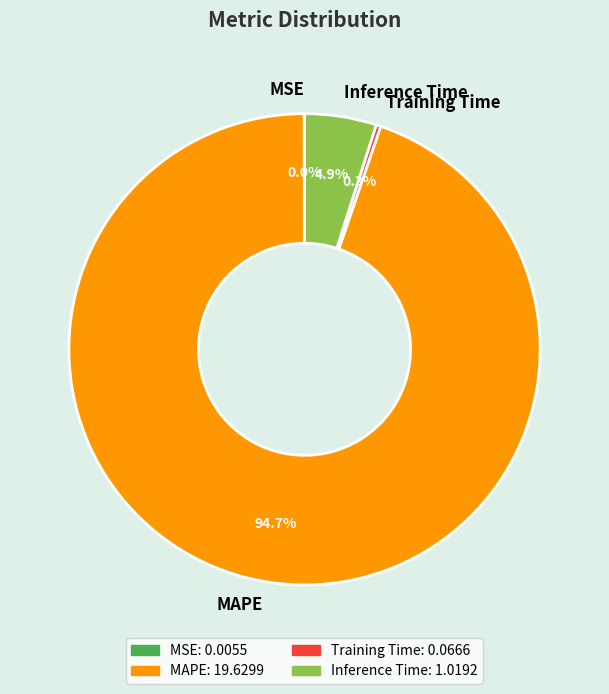

Is there any slice that represents more than half of the pie?

Yes